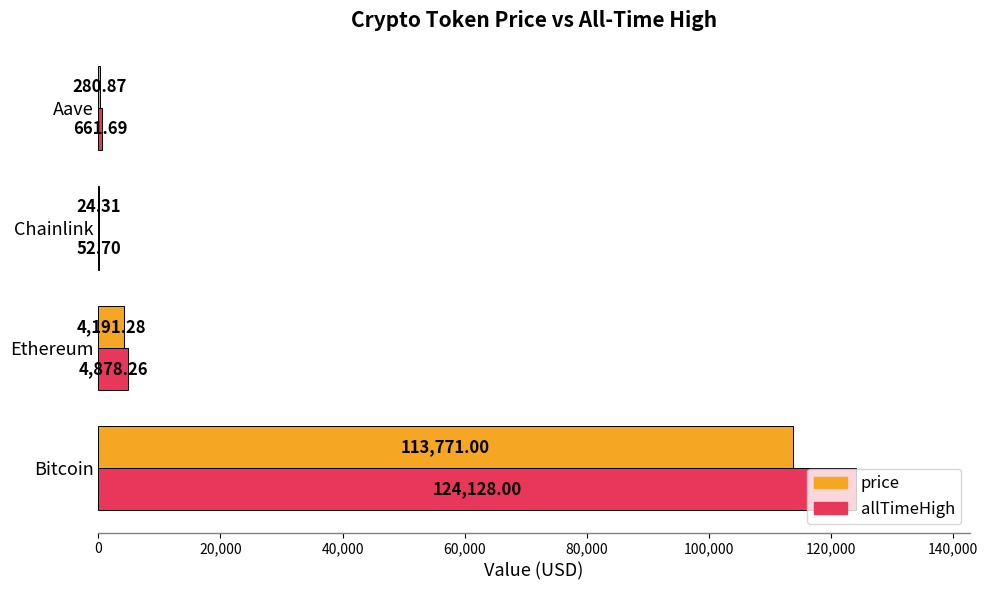

Which label corresponds to the largest value in the chart?

Bitcoin